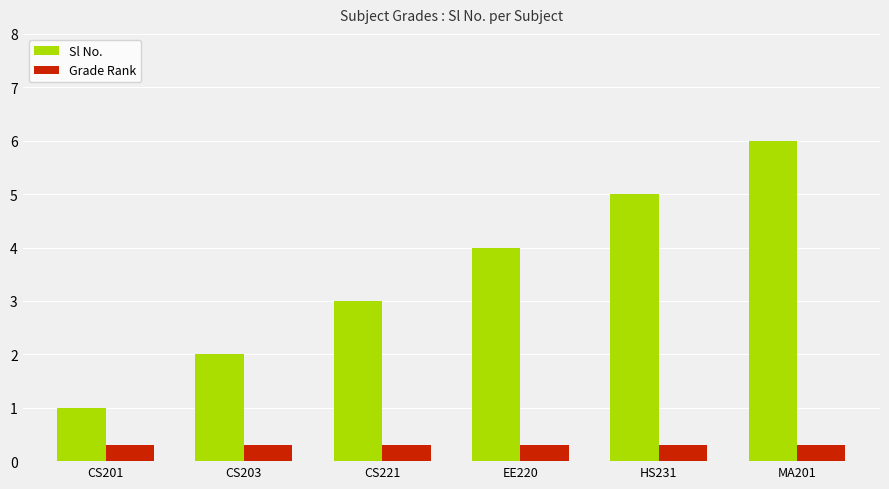

Which series changed the most between HS231 and MA201?

Sl No.